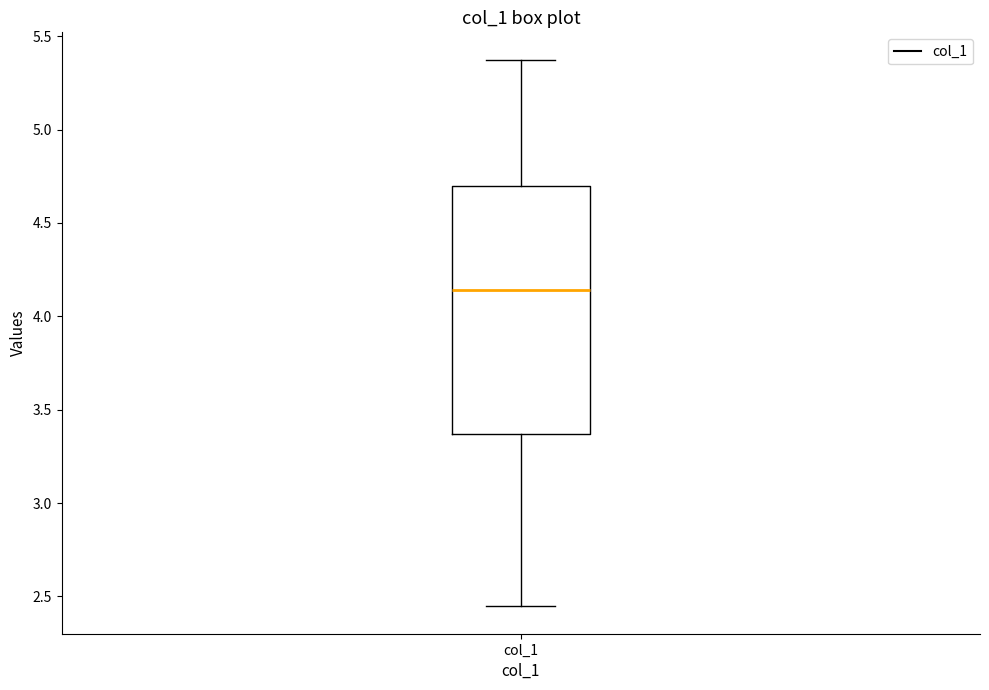

Where does the median line of the box for col_1 sit on the y-axis? The values are not printed on the chart, so give them approximately, as read against the axis.

4.15